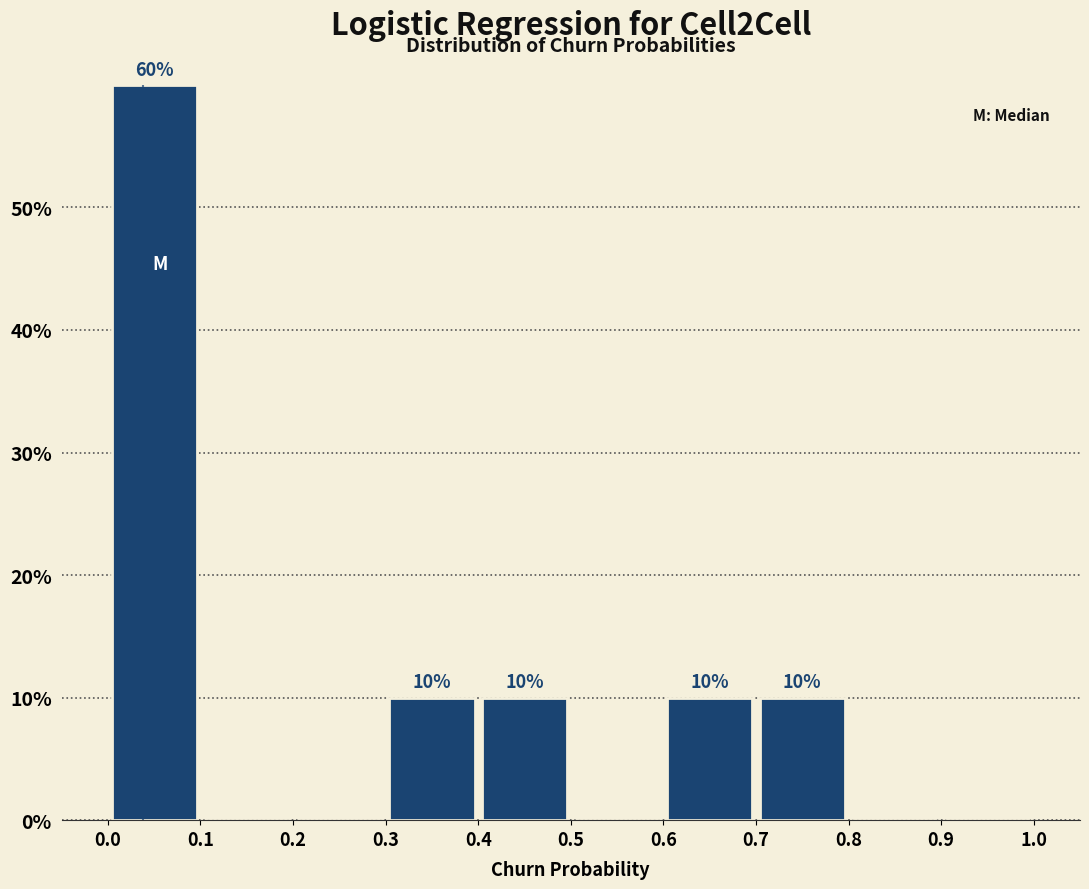

Over which range of the x-axis is the bar tallest?

0.0 to 0.1